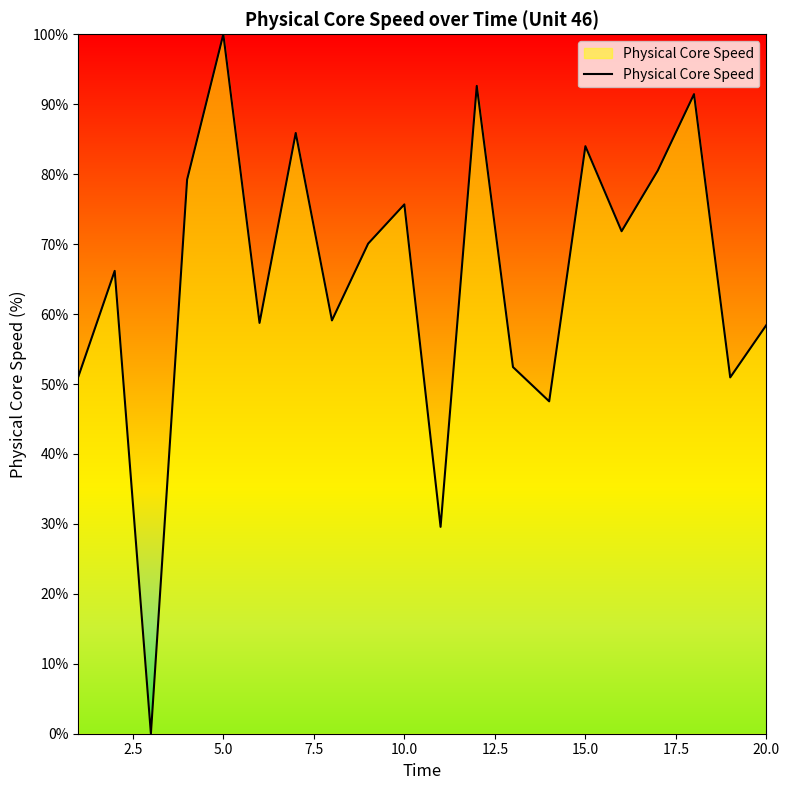

What is the greatest value displayed?

100.0